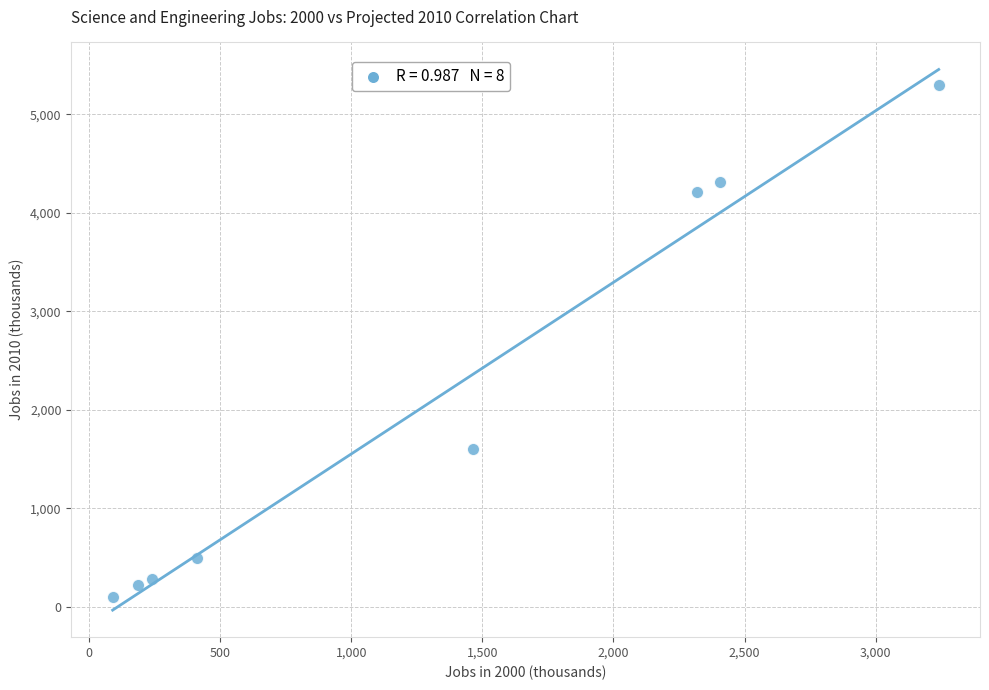

What is the average Y value?

2064